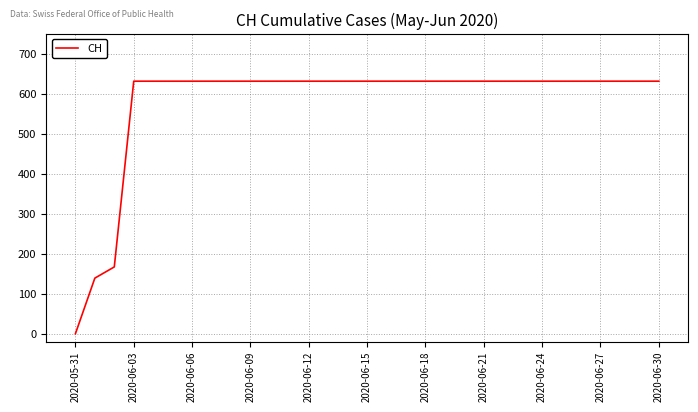

How many distinct data groups are displayed?

1